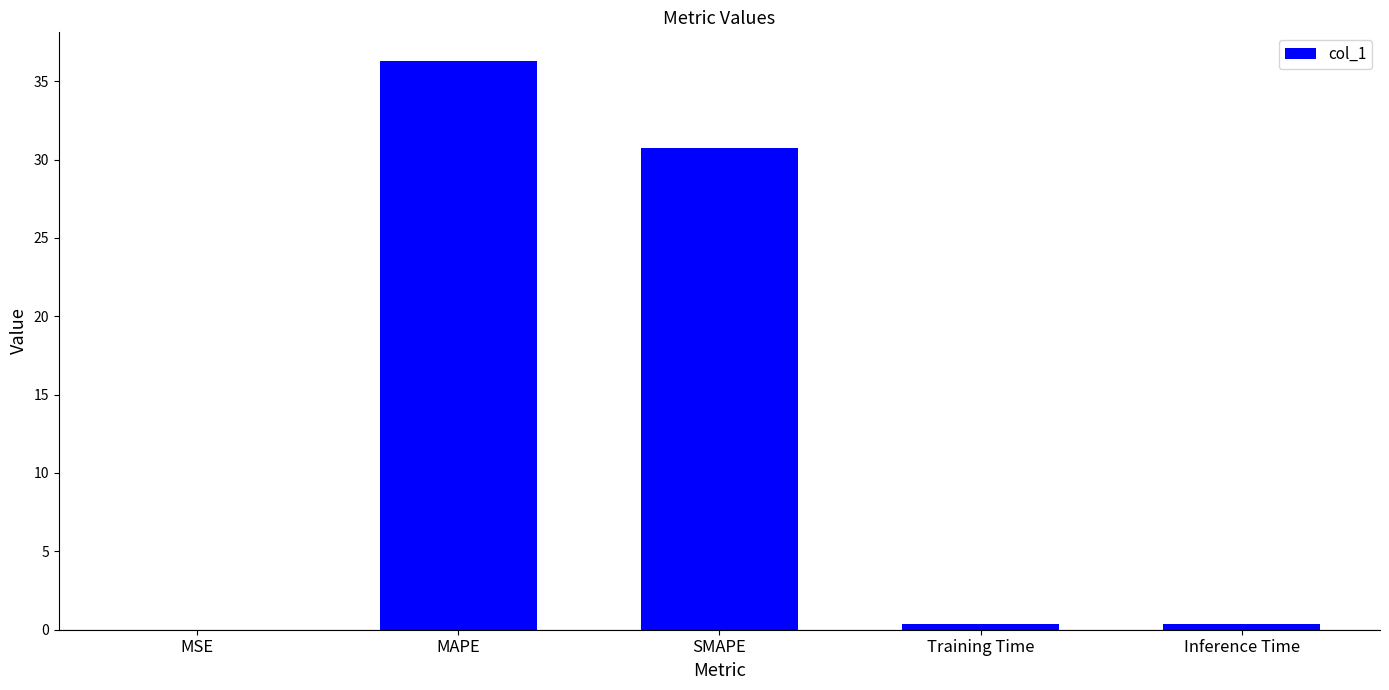

At which label is the value closest to 18?

SMAPE